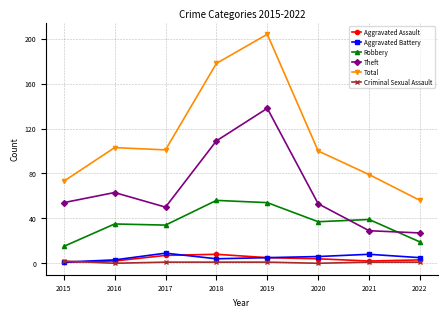

What is the difference between the Robbery values at 2018 and 2019?

2